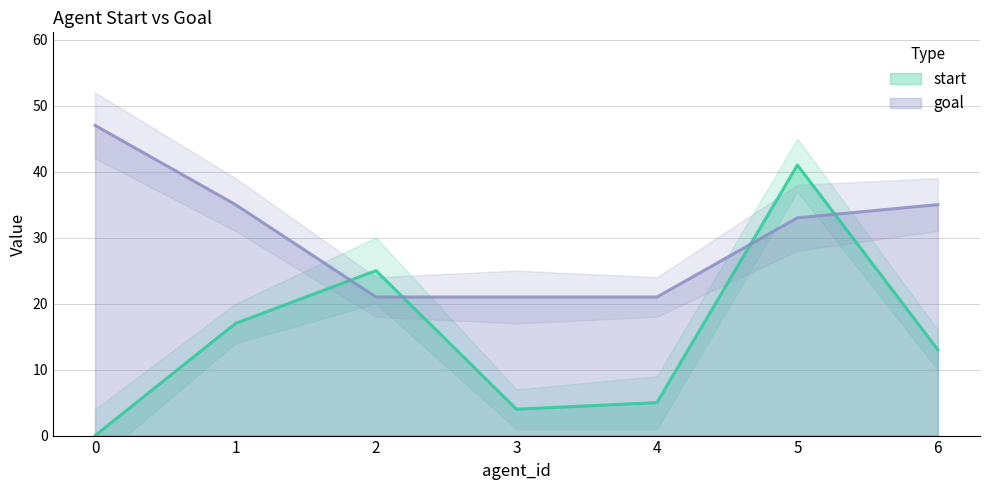

What is the value of the start point at the 4th from the left?

4